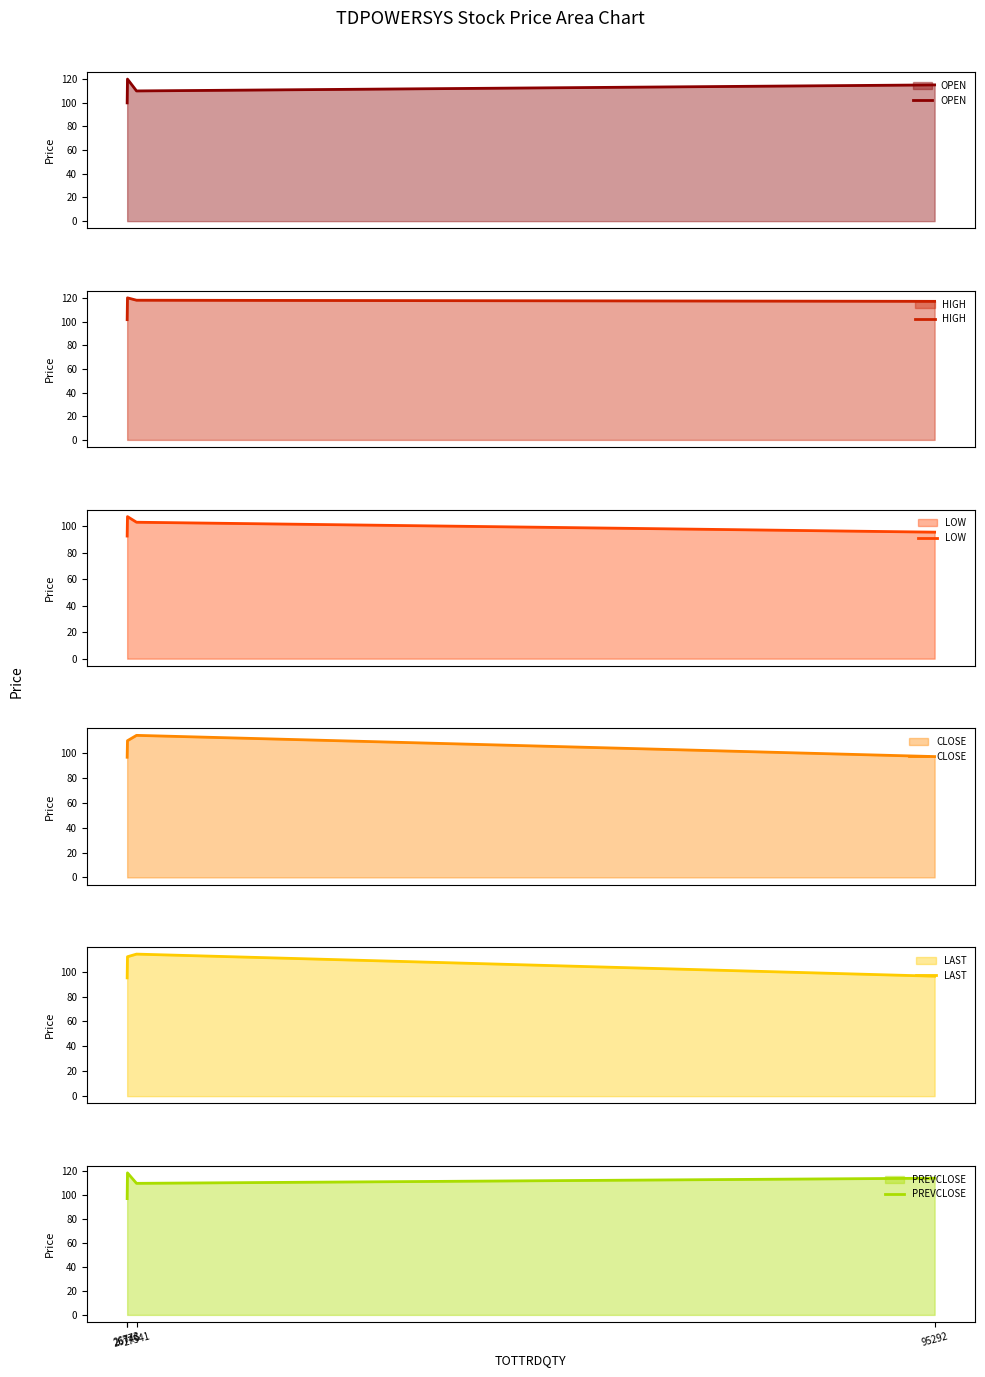

What is the total value across all series at 95292?

635.5